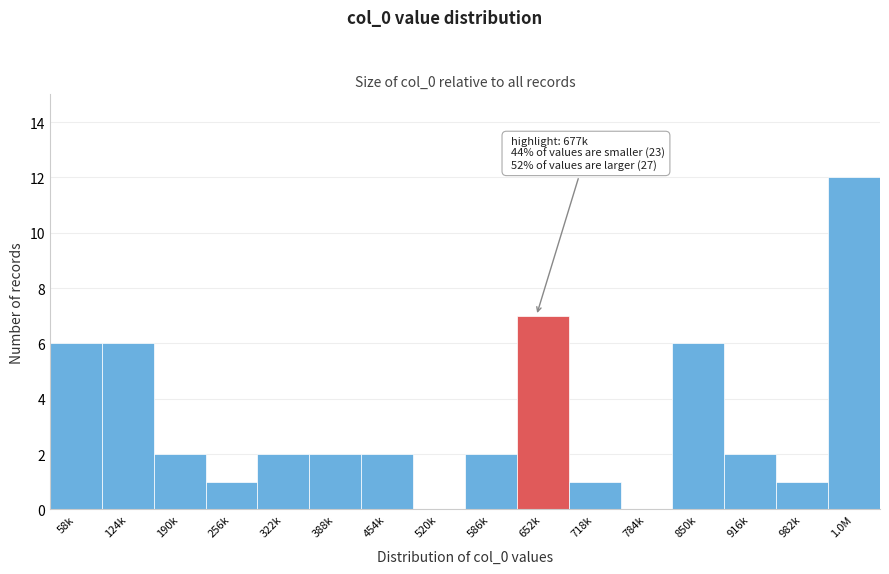

Reading left to right, what are all the values shown in this chart?

58k=6	124k=6	190k=2	256k=1	322k=2	388k=2	454k=2	520k=0	586k=2	652k=7	718k=1	784k=0	850k=6	916k=2	982k=1	1.0M=12